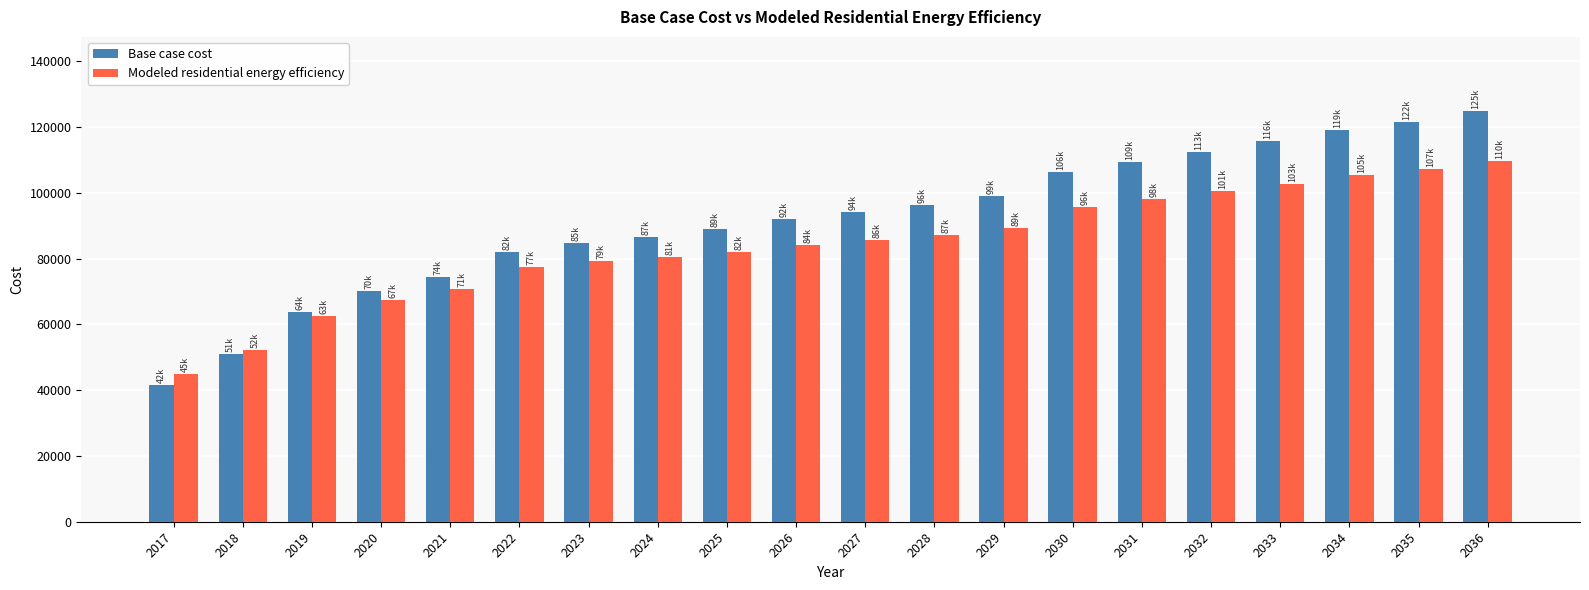

At which label does Modeled residential energy efficiency reach its peak?

2036